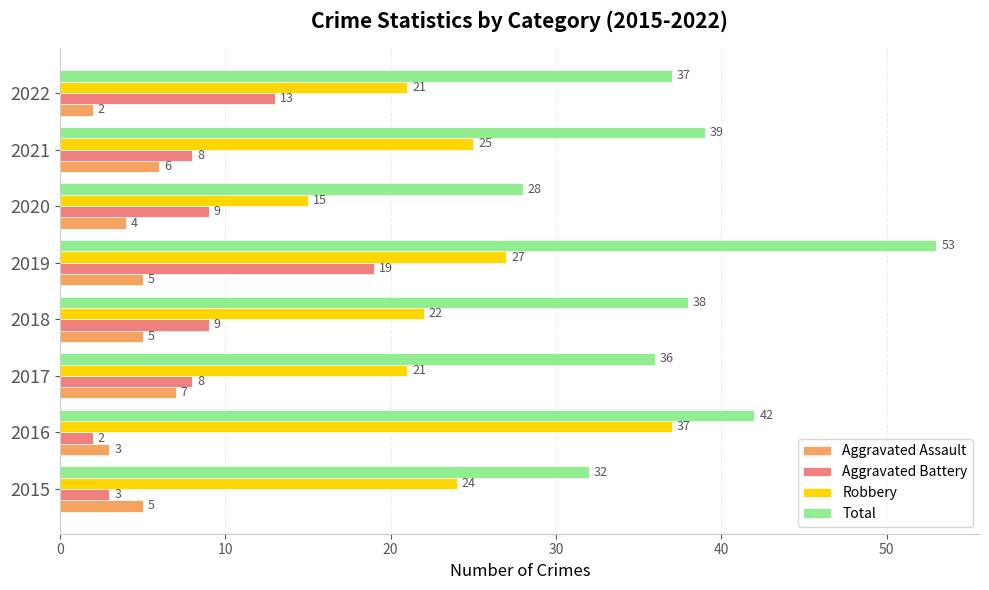

What is the difference between the highest and lowest values at 2016?

40